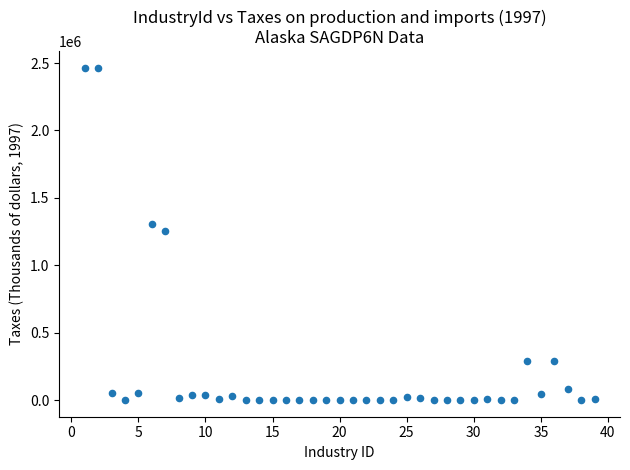

What is the range of X values (max minus min)?

38